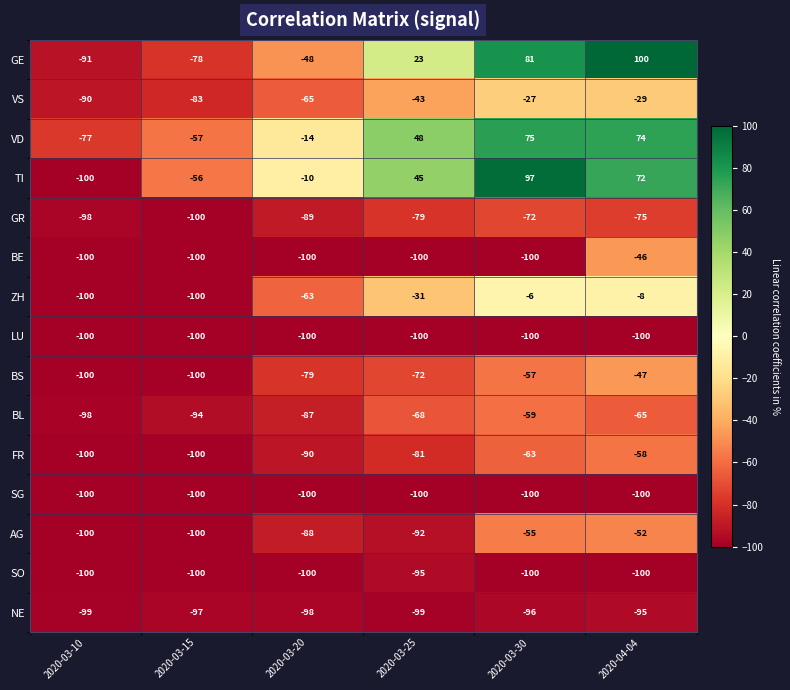

What is the total value across all series at 2020-03-25?

-844